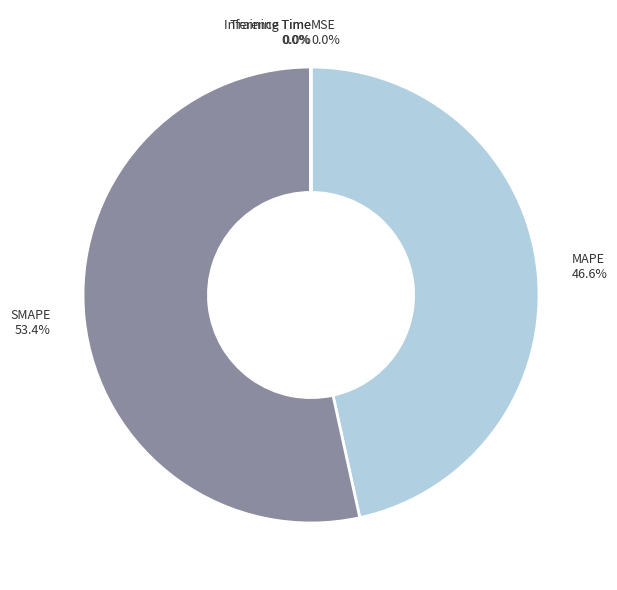

Is SMAPE the majority of the pie?

Yes